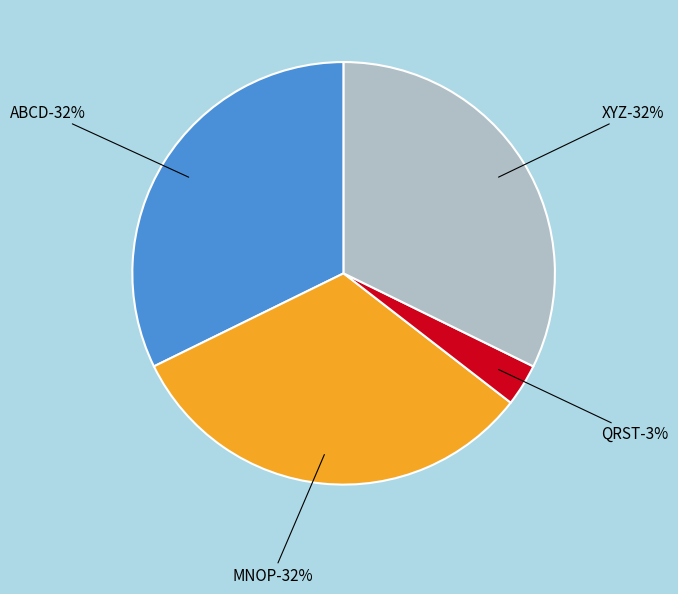

To the nearest percent, what percentage of the pie is QRST?

3%